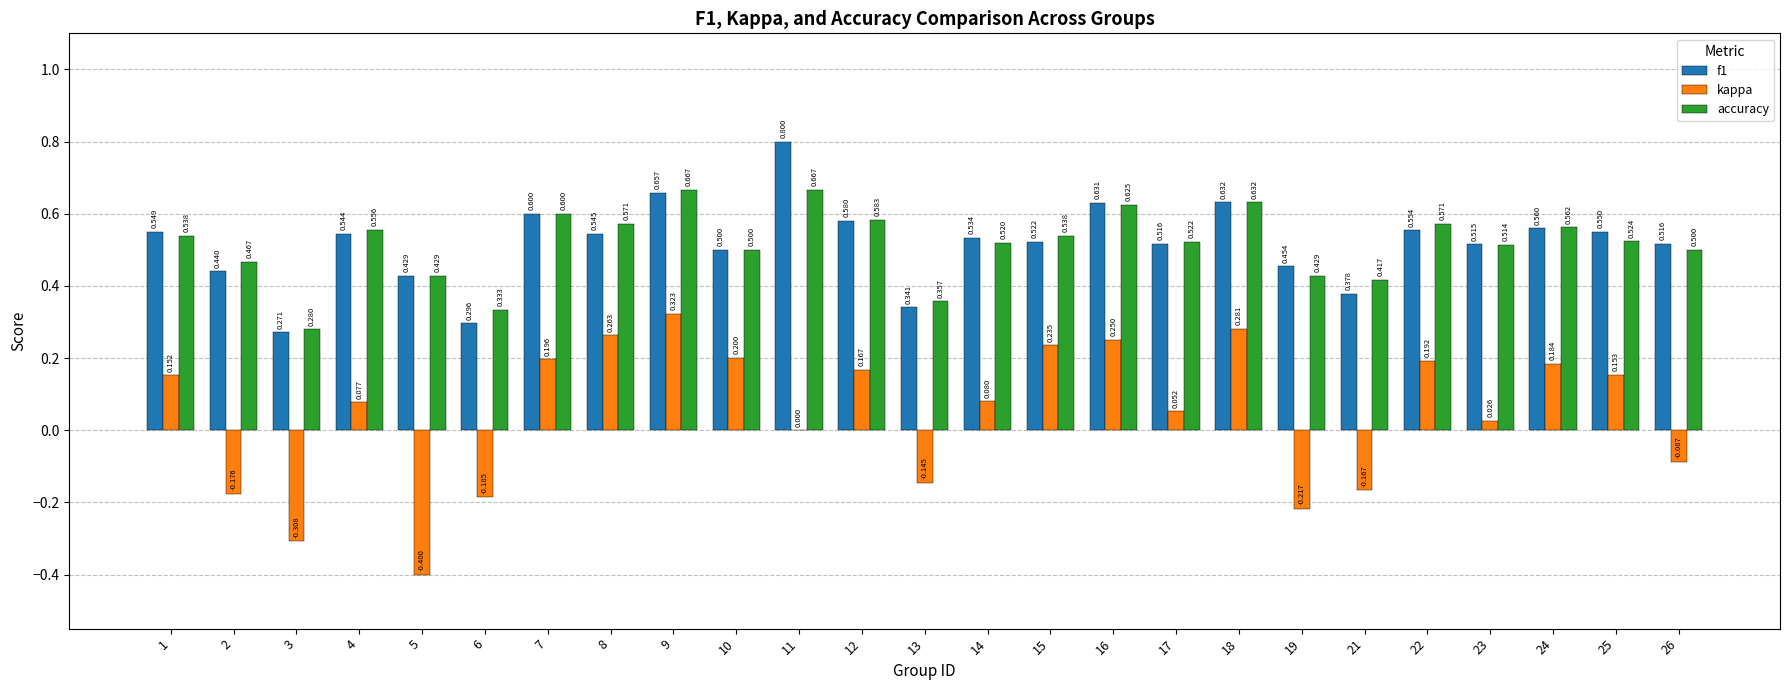

What is the maximum value shown in the chart?

0.8